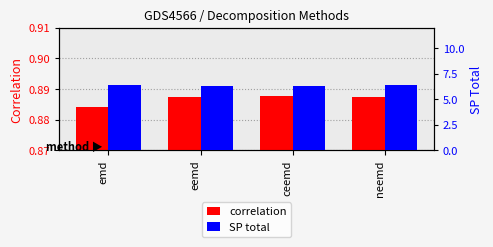

Rank the series at eemd from highest to lowest value.

SP total, correlation